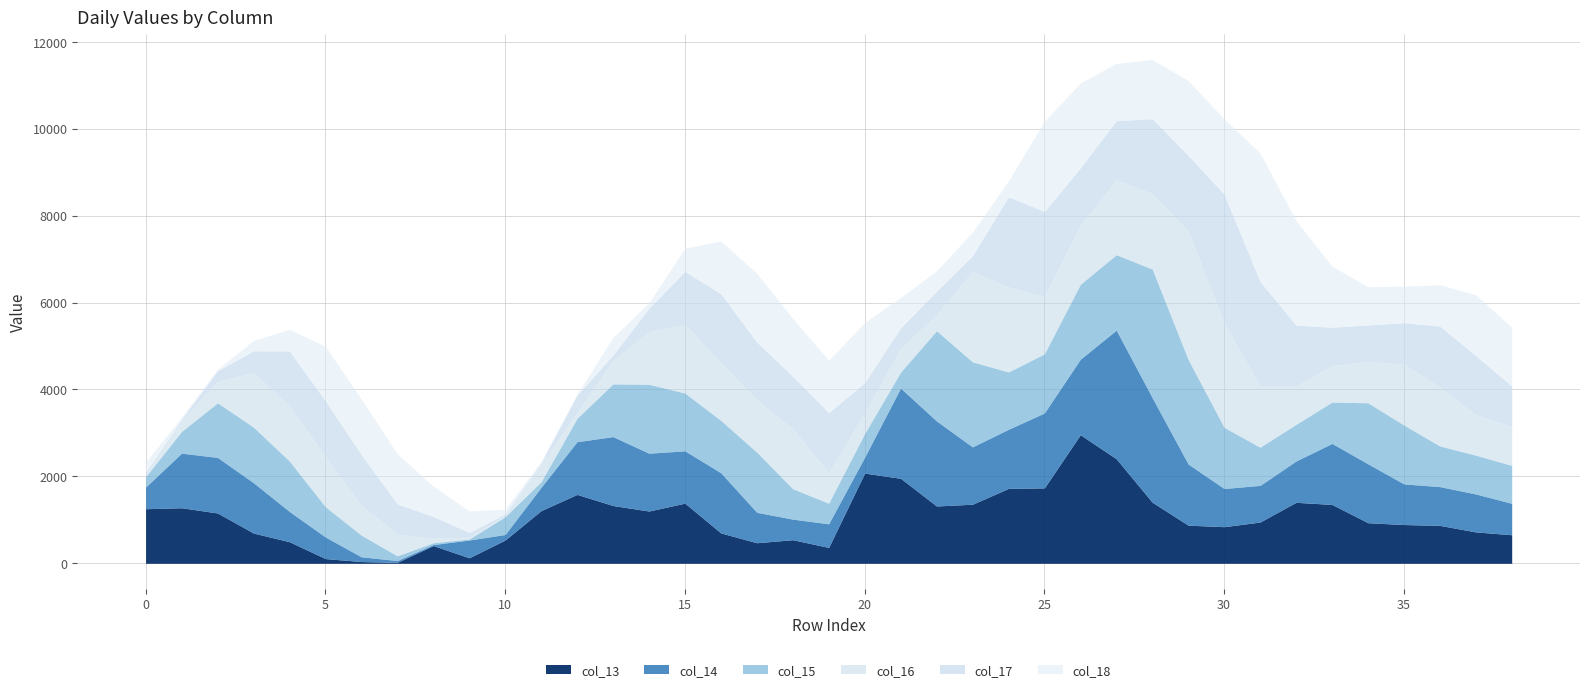

What are all the series names shown in the legend?

col_13, col_14, col_15, col_16, col_17, col_18